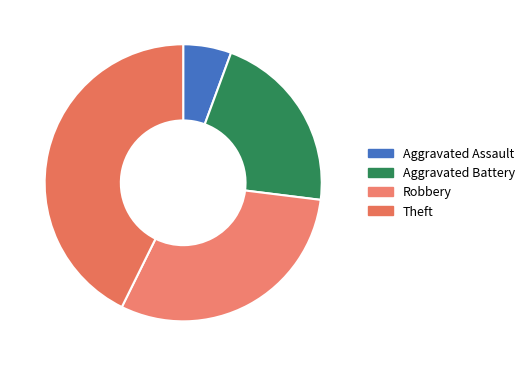

Is there a majority slice in this chart?

No